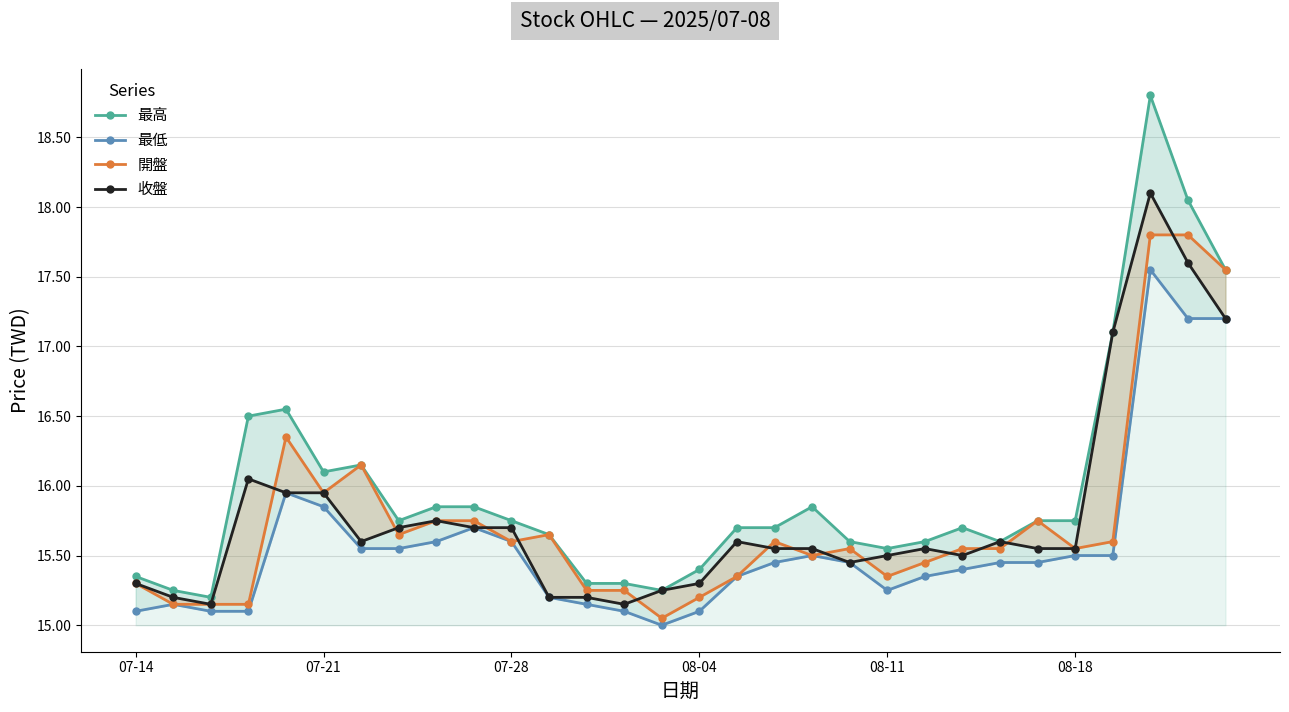

What are all the series names shown in the legend?

最高, 最低, 開盤, 收盤